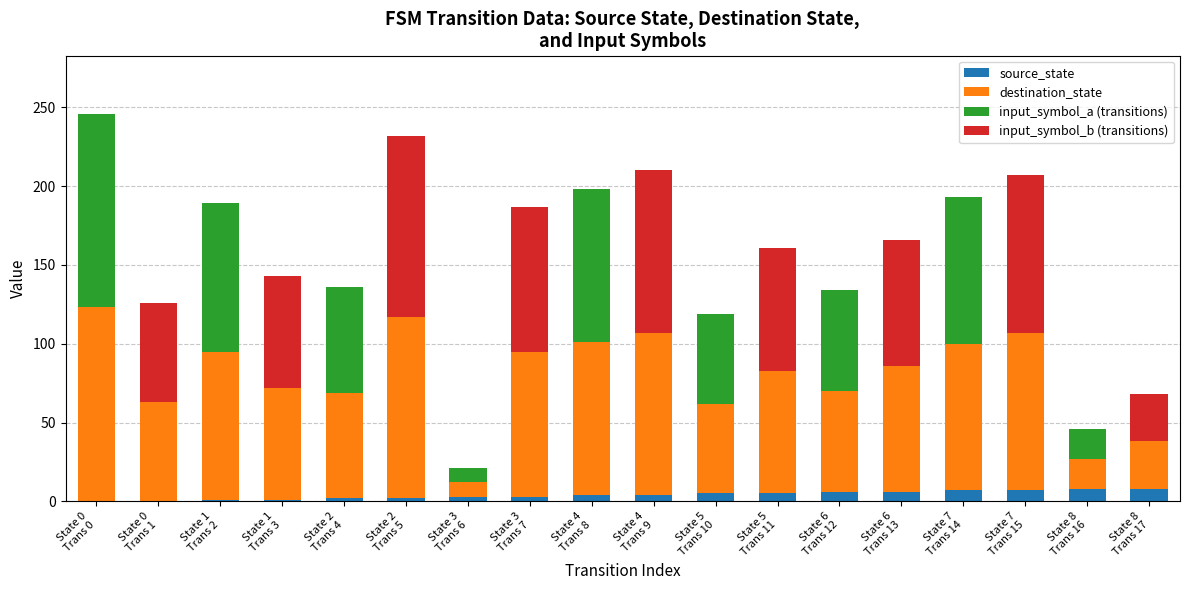

Are the bars horizontal?

No